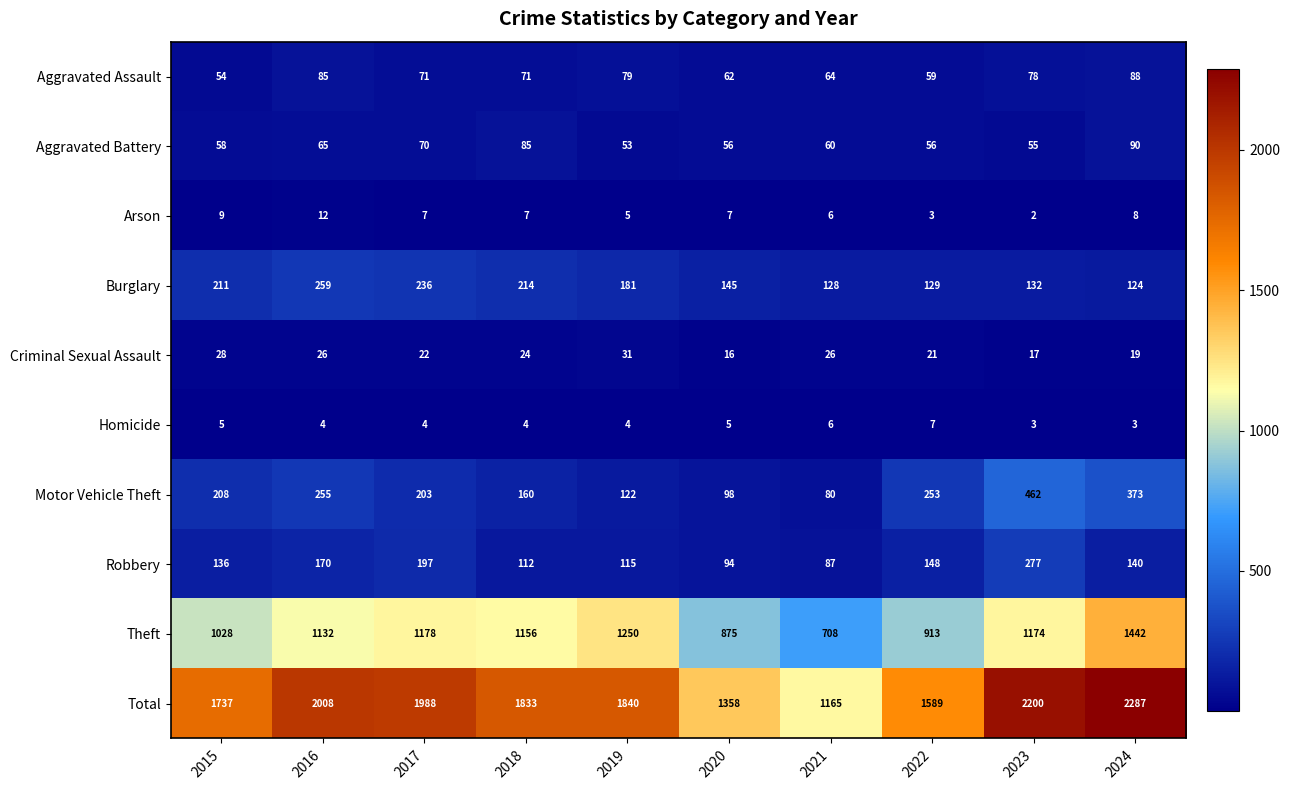

True or false: Aggravated Battery has a value of 21 at 2022.

False